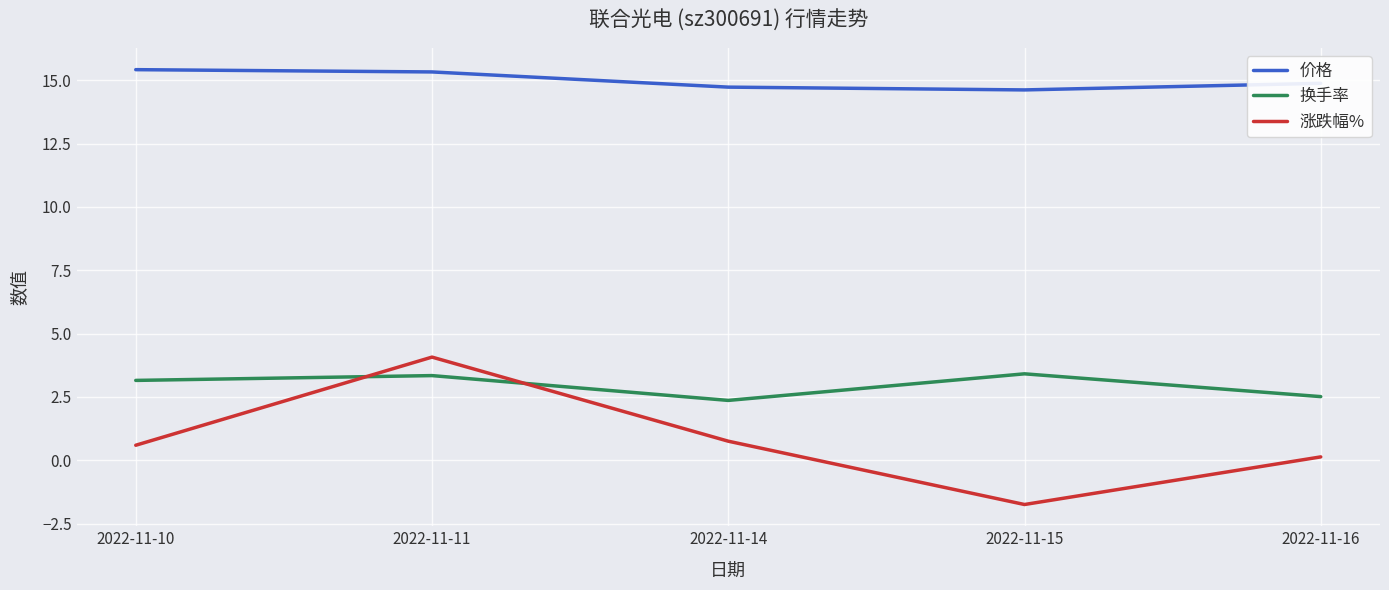

Does the chart have visible grid lines?

Yes